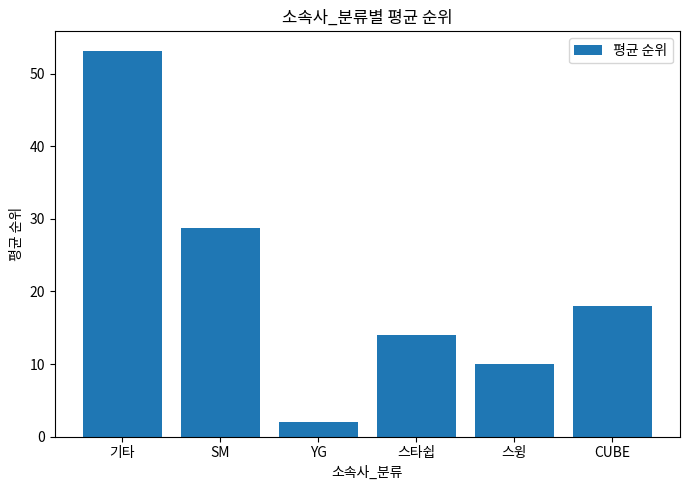

What position from the left is 스윙?

5